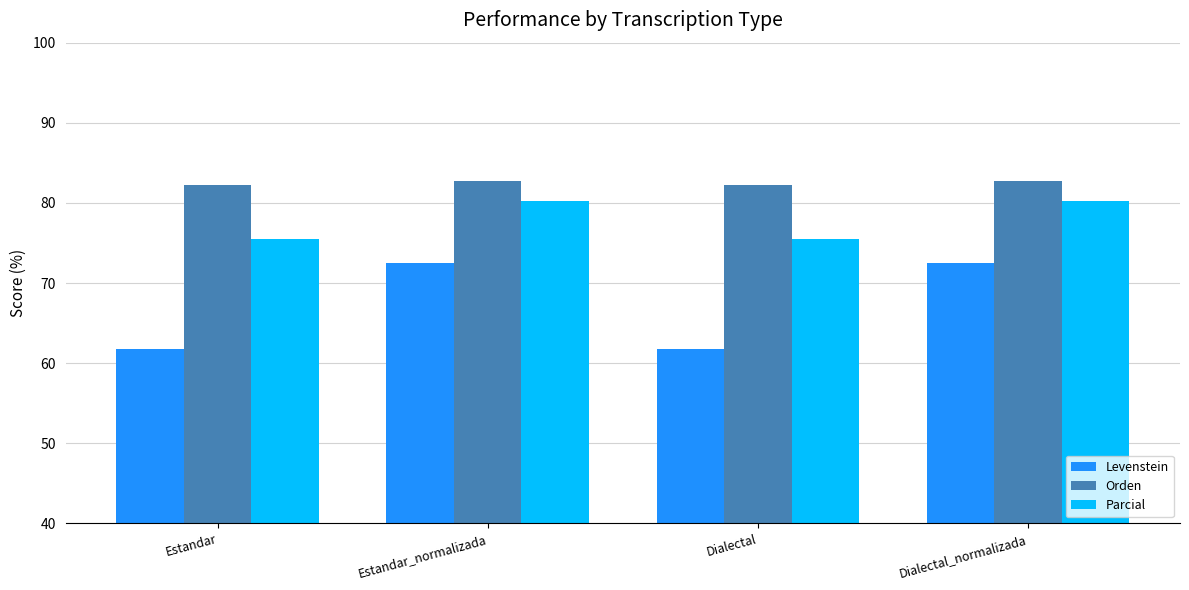

What is the difference between the highest and lowest values at Dialectal_normalizada?

10.3